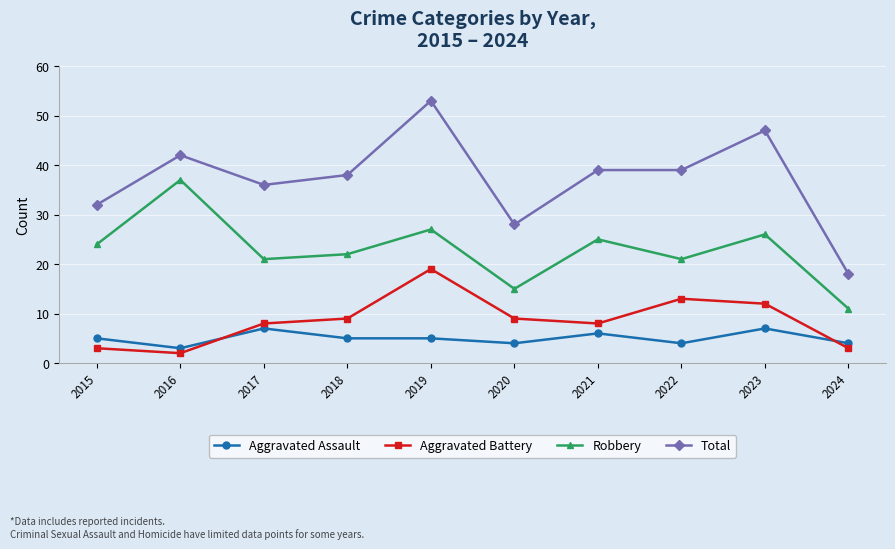

How many categories are shown in the chart?

10